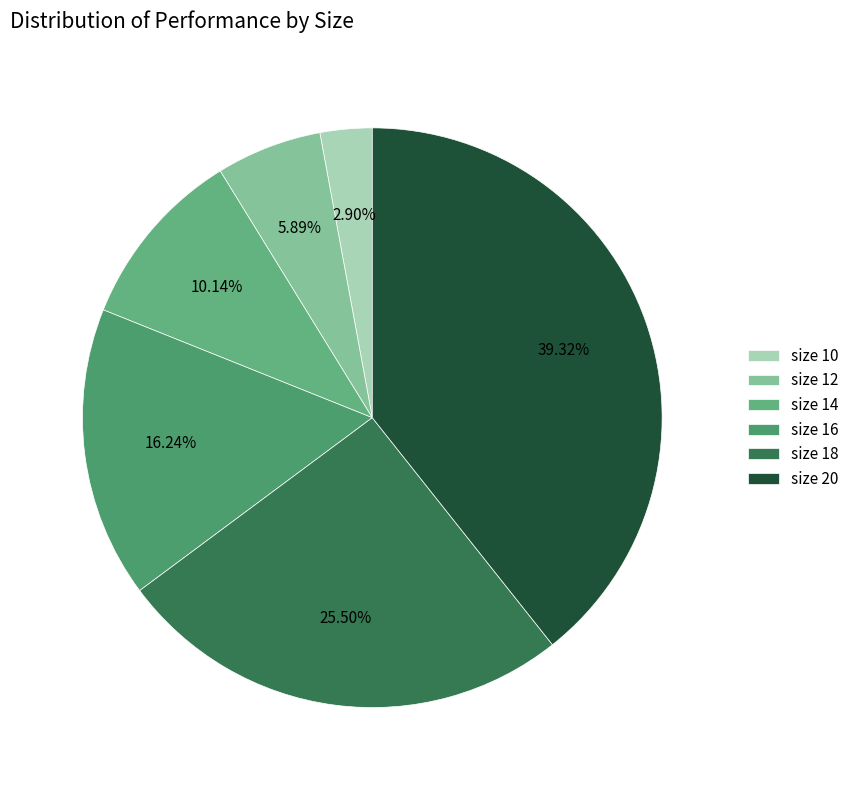

Is there a majority slice in this chart?

No